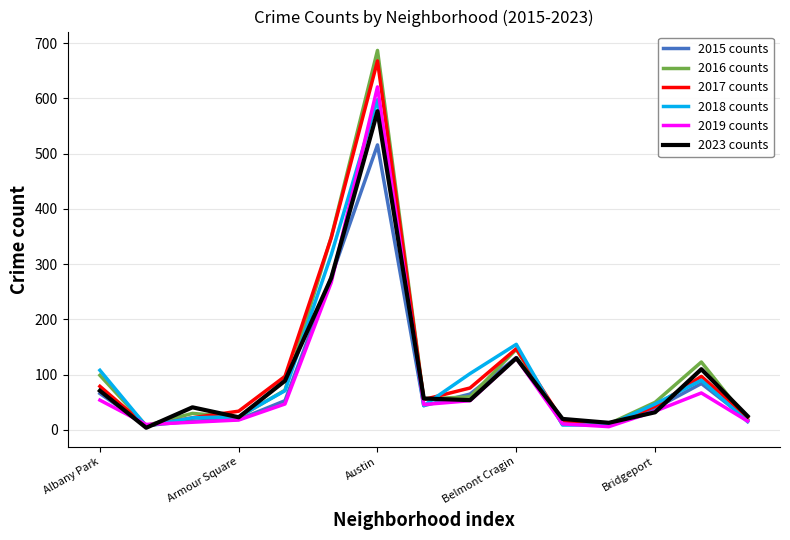

List the series in order of their peak value, highest first.

2016 counts, 2017 counts, 2019 counts, 2018 counts, 2023 counts, 2015 counts